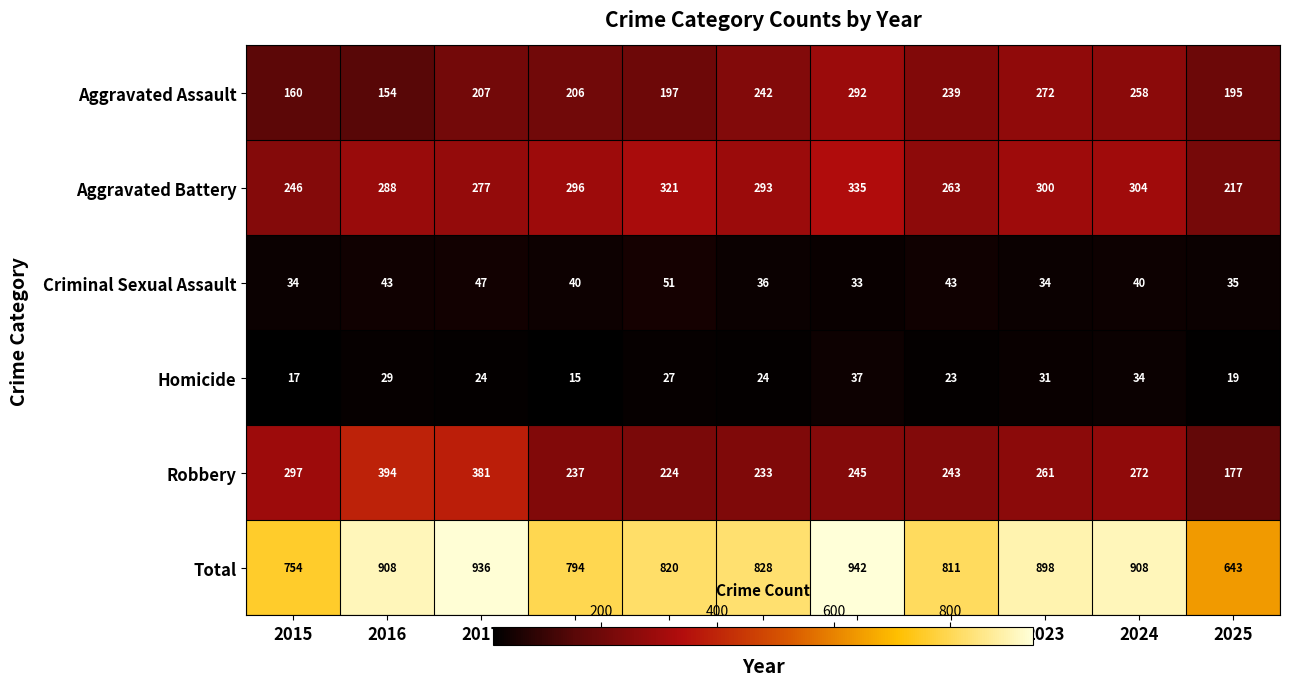

What is the total value across all series at 2016?

1816